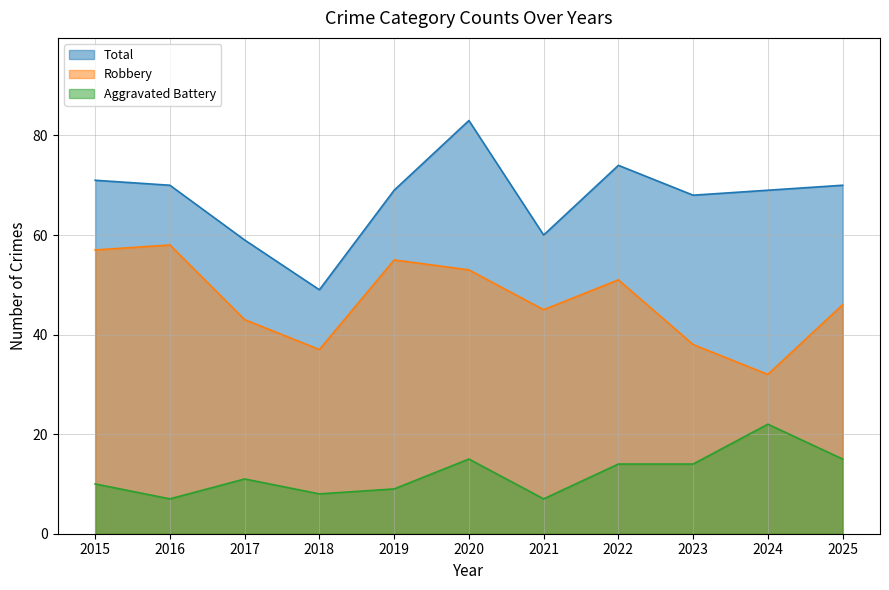

True or false: Robbery and Aggravated Battery cross at least once.

False